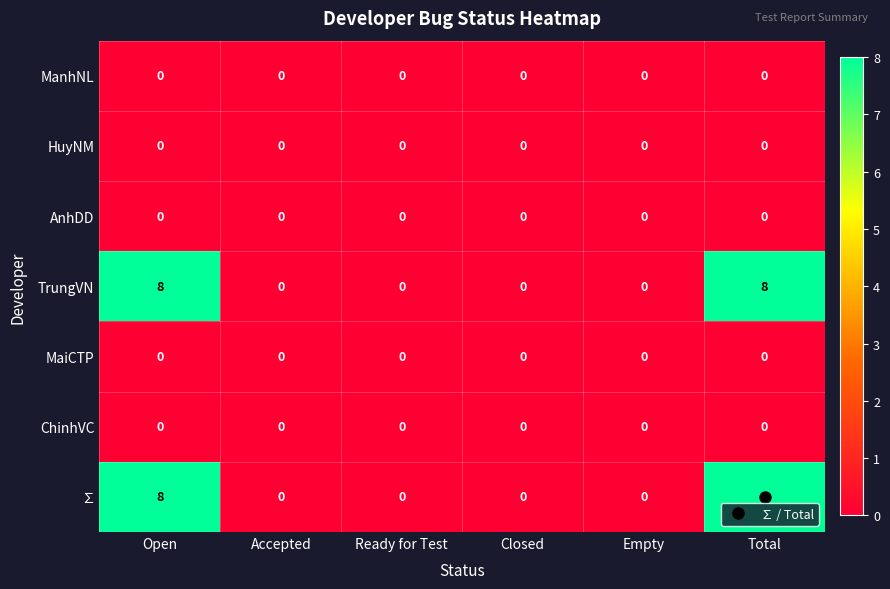

At how many categories does at least one series exceed 6?

2